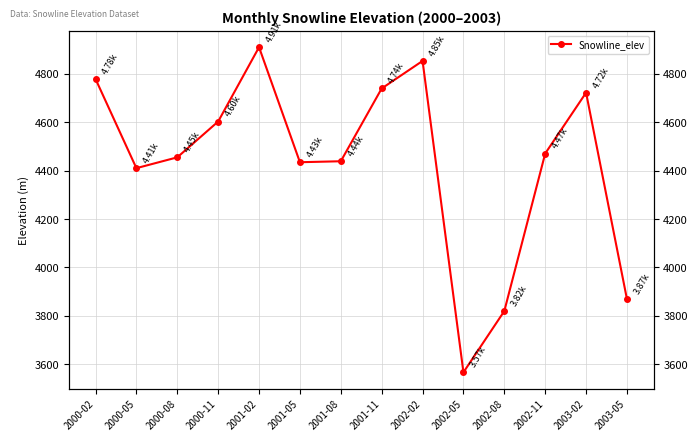

What is the approximate value at 2001-05?

4434.8